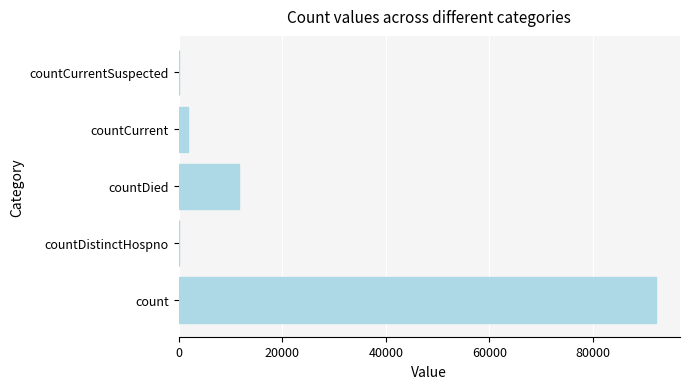

What is the sum of all values?

105657